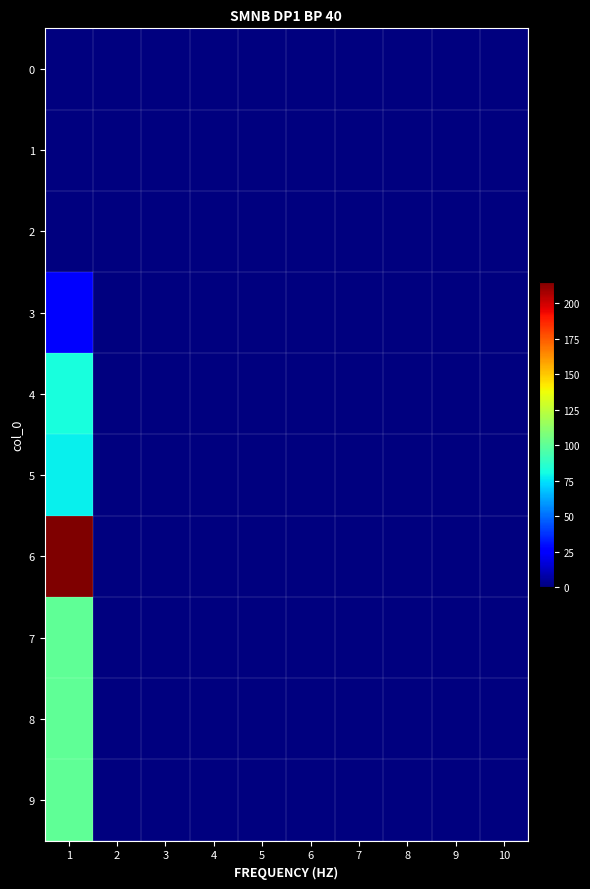

Reading left to right, list all the values displayed in this chart.

0: 1=0	2=0	3=0	4=0	5=0	6=0	7=0	8=0	9=0	10=0
1: 1=0	2=0	3=0	4=0	5=0	6=0	7=0	8=0	9=0	10=0
2: 1=0	2=0	3=0	4=0	5=0	6=0	7=0	8=0	9=0	10=0
3: 1=25	2=0	3=0	4=0	5=0	6=0	7=0	8=0	9=0	10=0
4: 1=82	2=0	3=0	4=0	5=0	6=0	7=0	8=0	9=0	10=0
5: 1=78	2=0	3=0	4=0	5=0	6=0	7=0	8=0	9=0	10=0
6: 1=215	2=0	3=0	4=0	5=0	6=0	7=0	8=0	9=0	10=0
7: 1=100	2=0	3=0	4=0	5=0	6=0	7=0	8=0	9=0	10=0
8: 1=100	2=0	3=0	4=0	5=0	6=0	7=0	8=0	9=0	10=0
9: 1=100	2=0	3=0	4=0	5=0	6=0	7=0	8=0	9=0	10=0